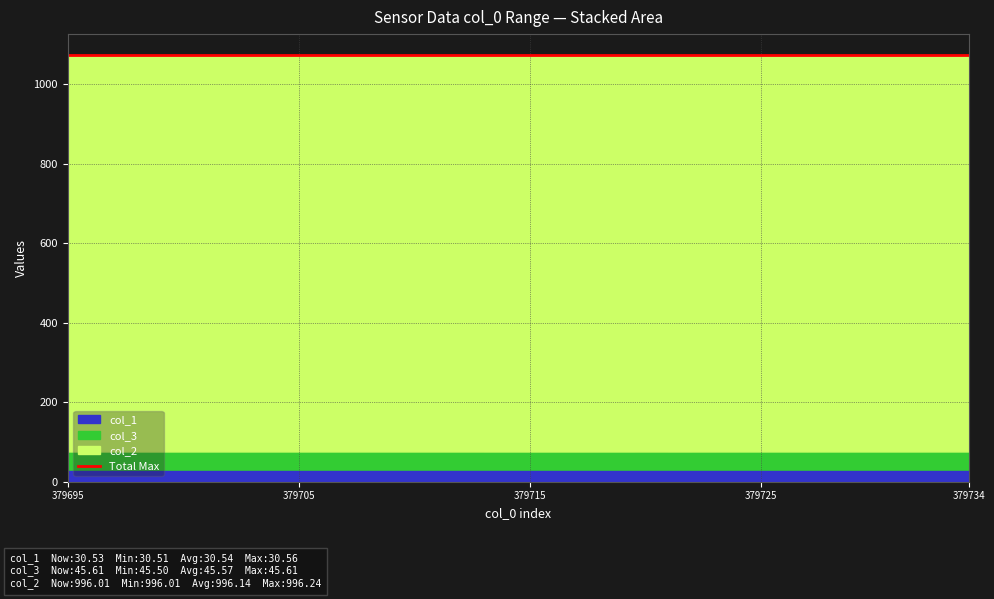

The value of col_2 at 379716 is 1781.1. True or false?

False